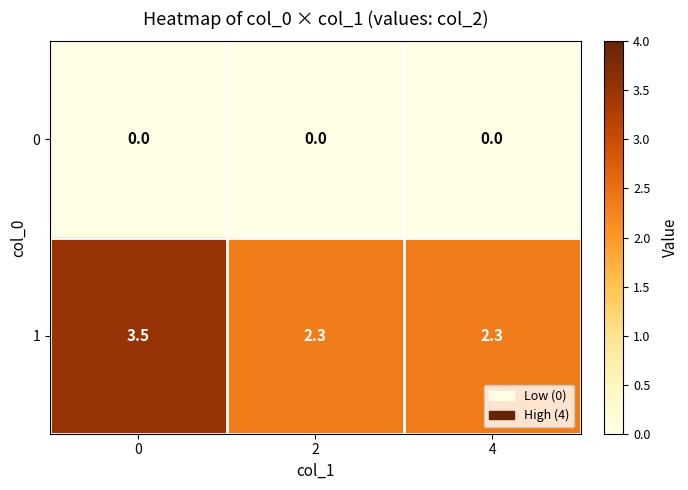

Reading left to right, what are all the values shown in this chart?

0: 0.0	0.0	0.0
1: 3.5	2.3	2.3